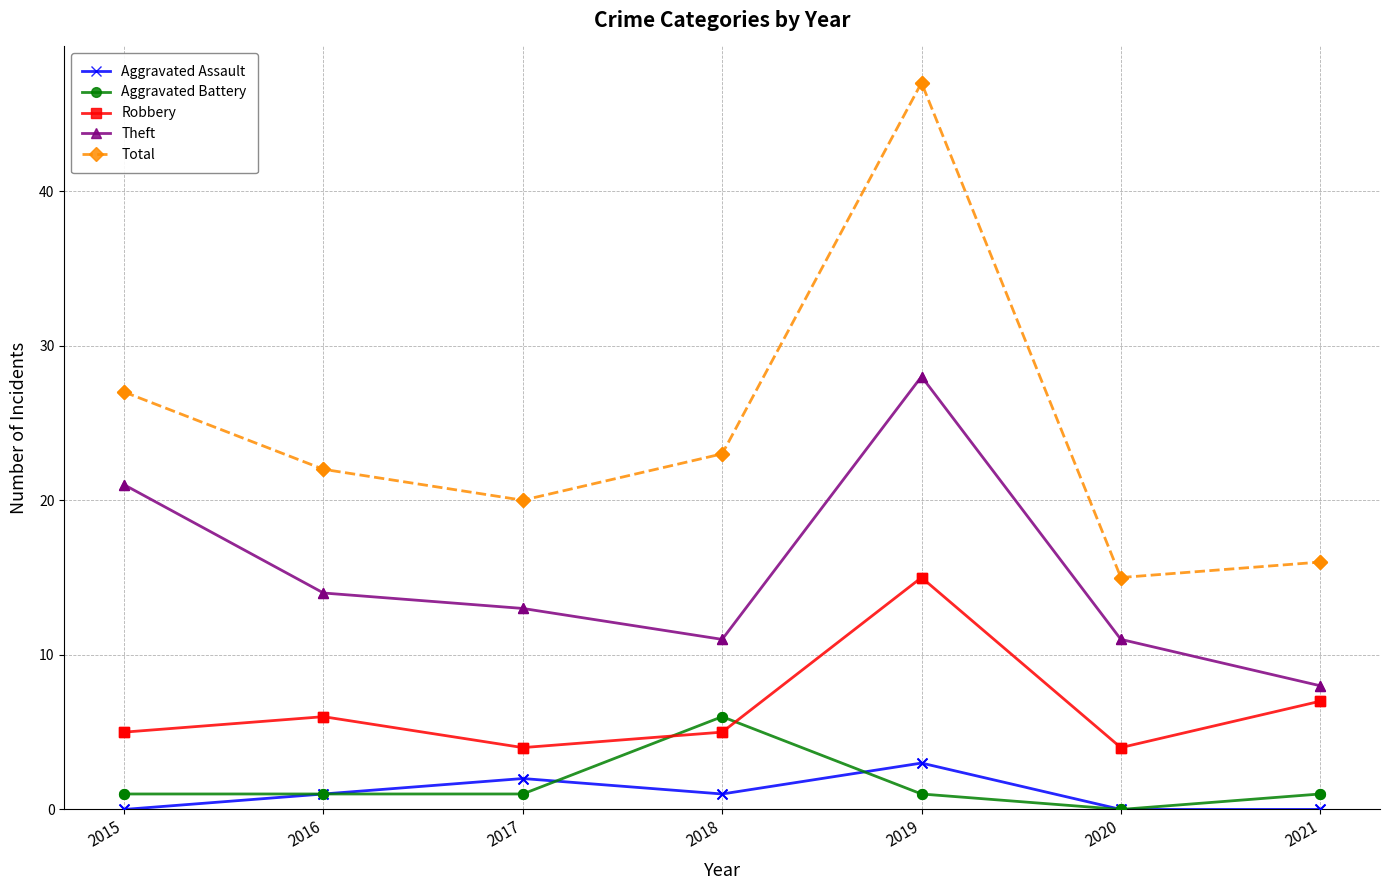

What is the total value across all series at 2018?

46